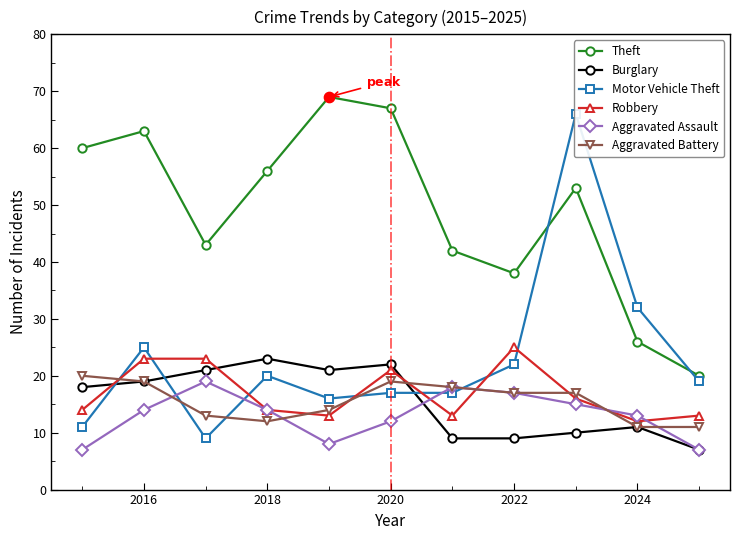

The Theft series shows 38 at 2020. True or false?

False